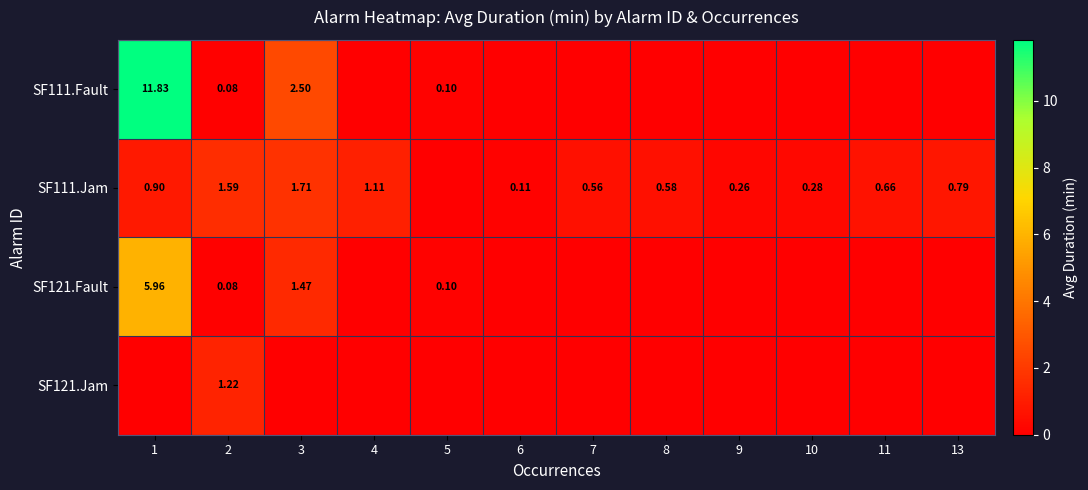

The SF111.Jam series shows 0.1 at 6. True or false?

True